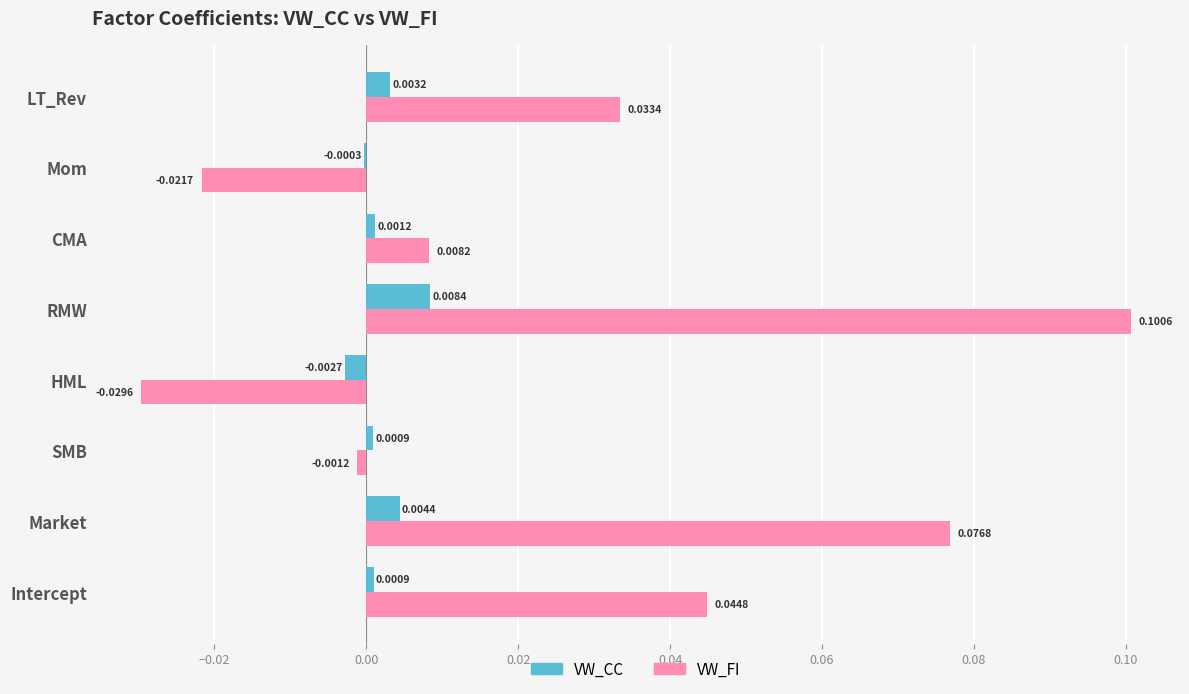

How many values in the VW_CC series exceed 0?

6